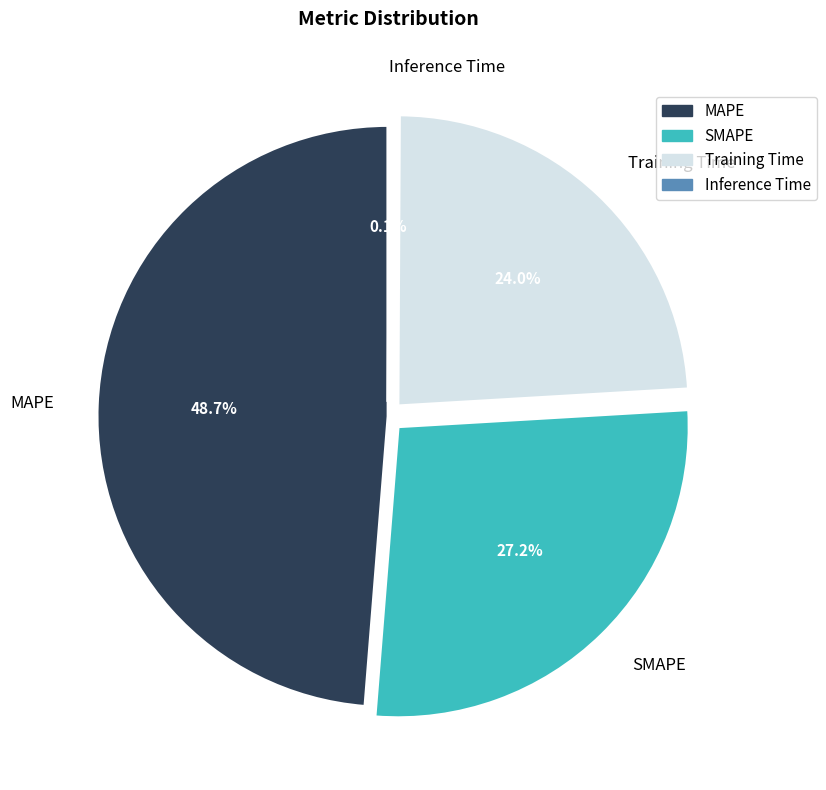

True or false: Training Time accounts for 19% of the total.

False